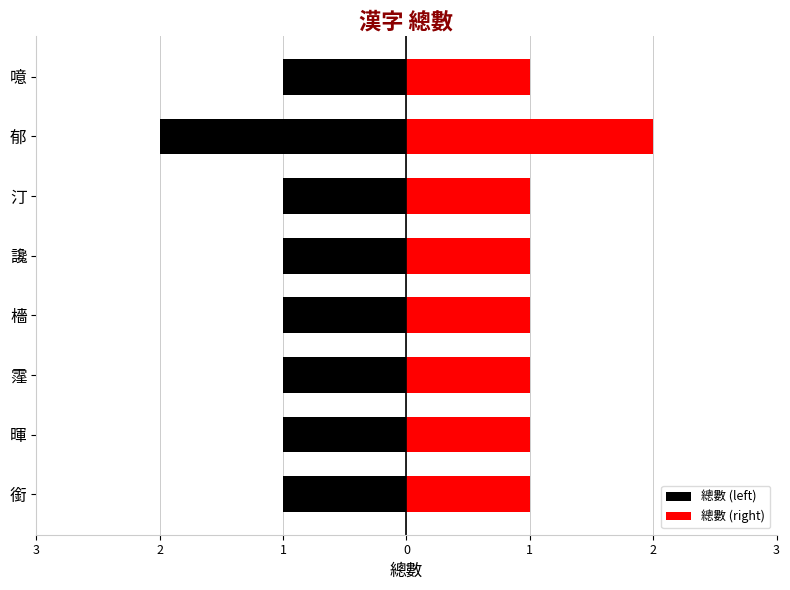

What is the greatest value displayed?

2